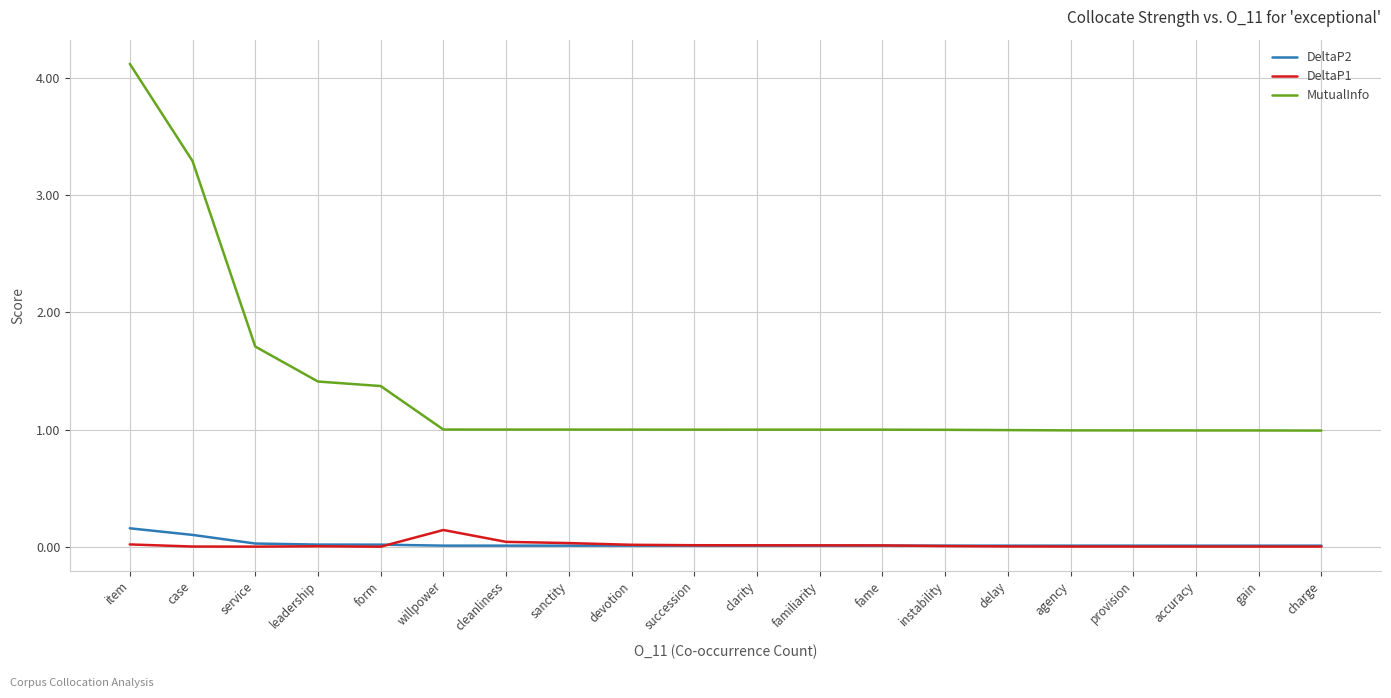

True or false: DeltaP2 and DeltaP1 intersect in this chart.

True